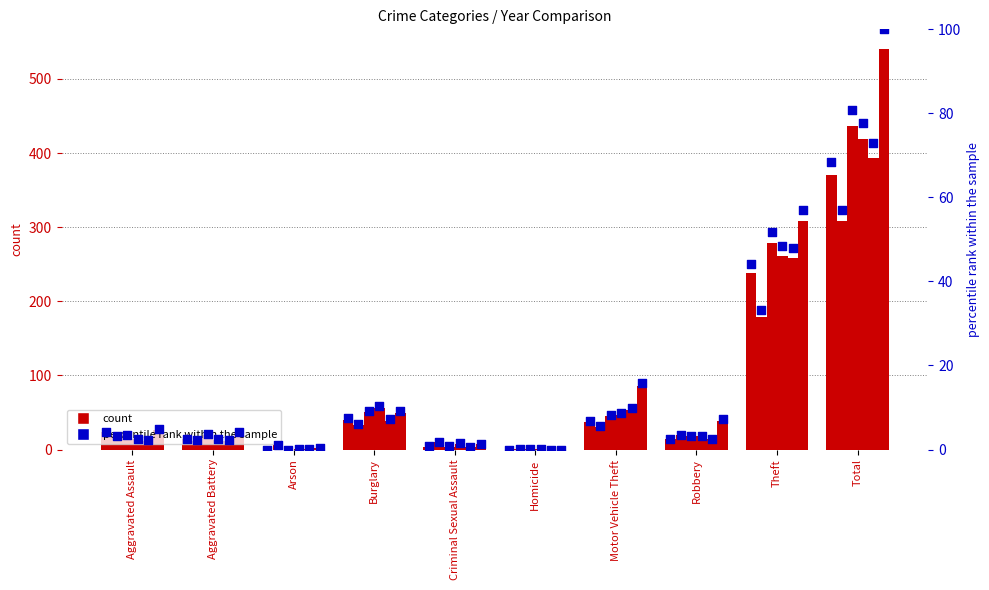

Which has a higher value, Arson or Total?

Total